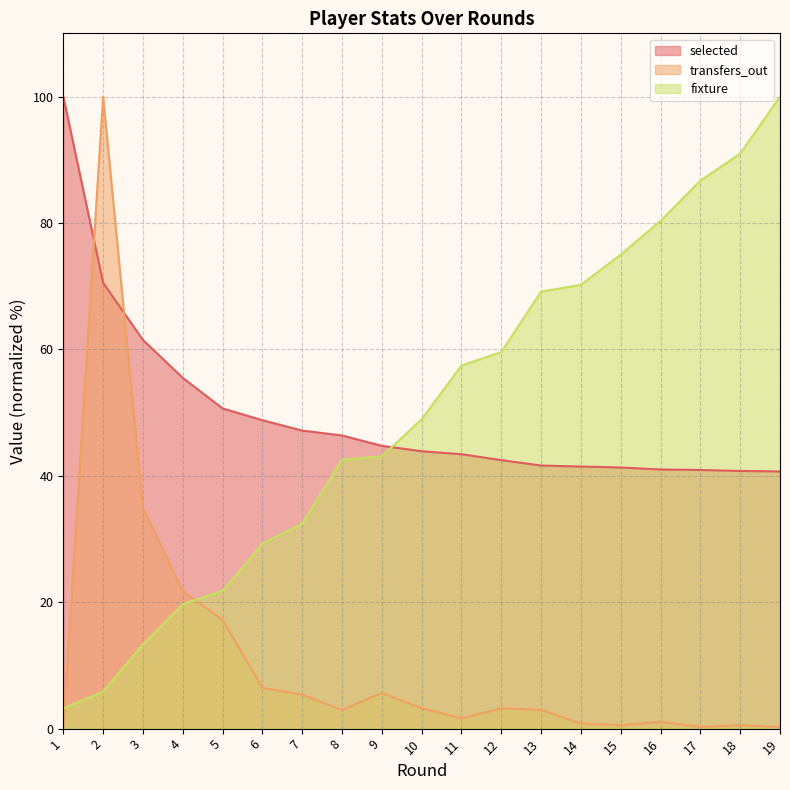

In transfers_out (line), how many points are lower than both neighbors (excluding endpoints)?

4